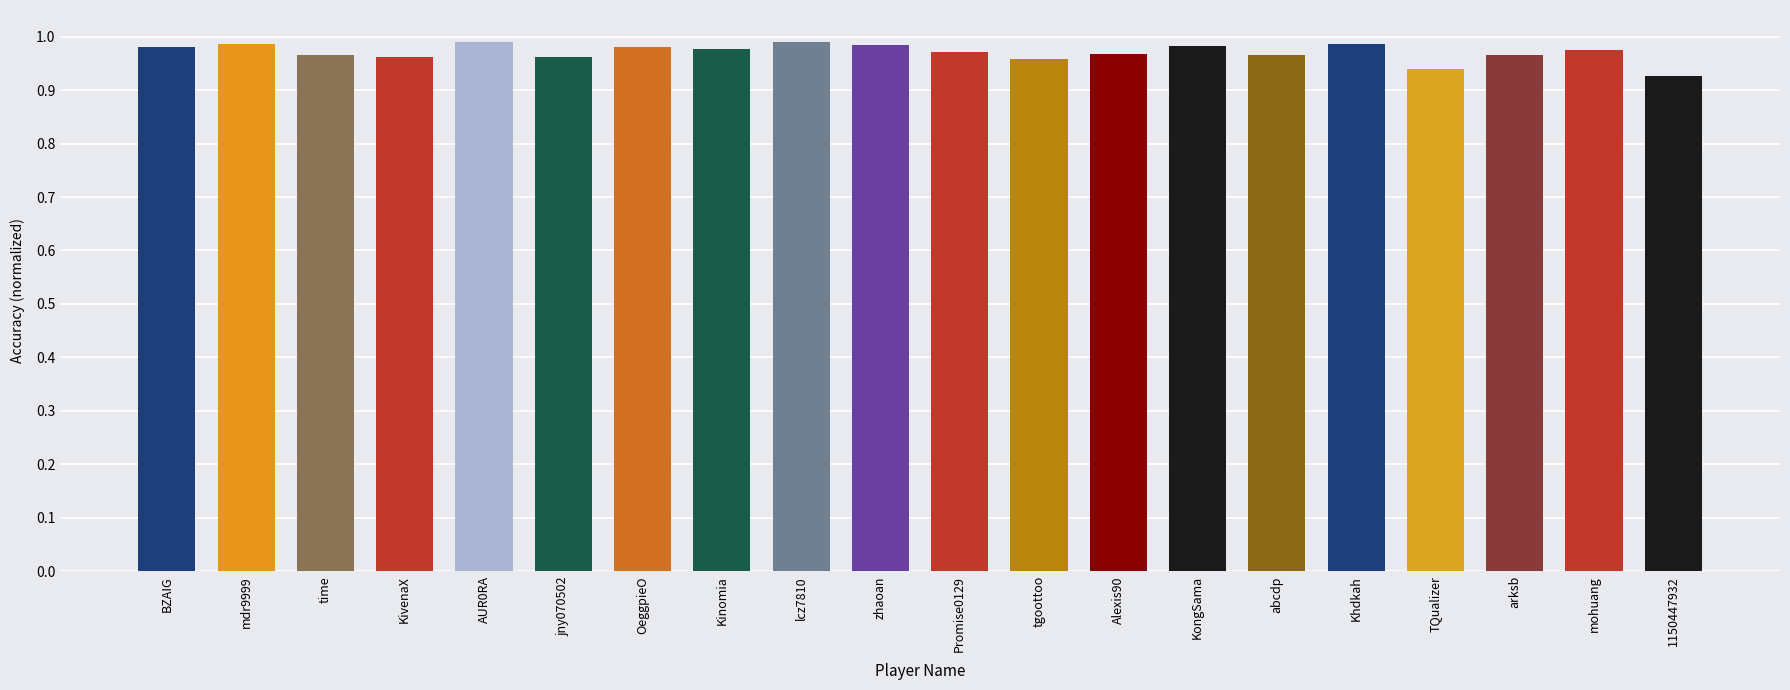

What is the sum of the values at KongSama and KivenaX?

1.9